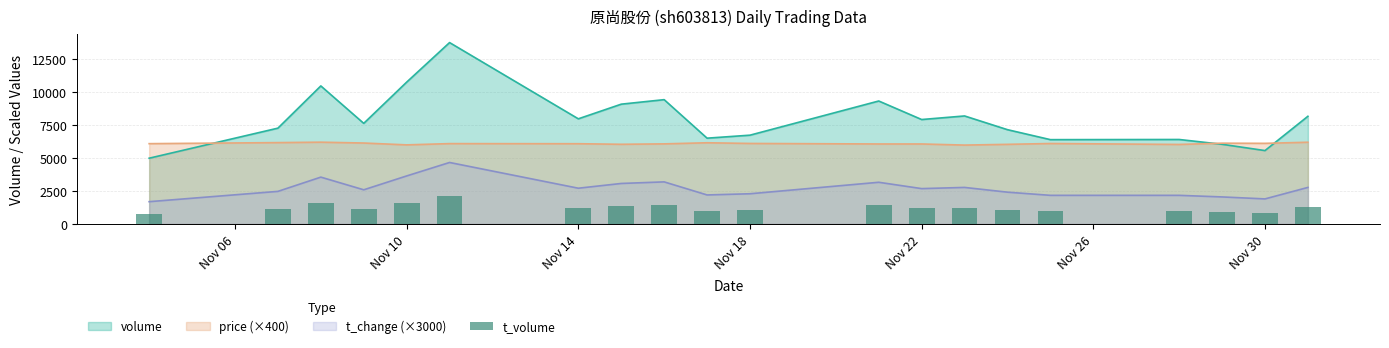

The value of volume at Nov 22 is 7904.0. True or false?

True